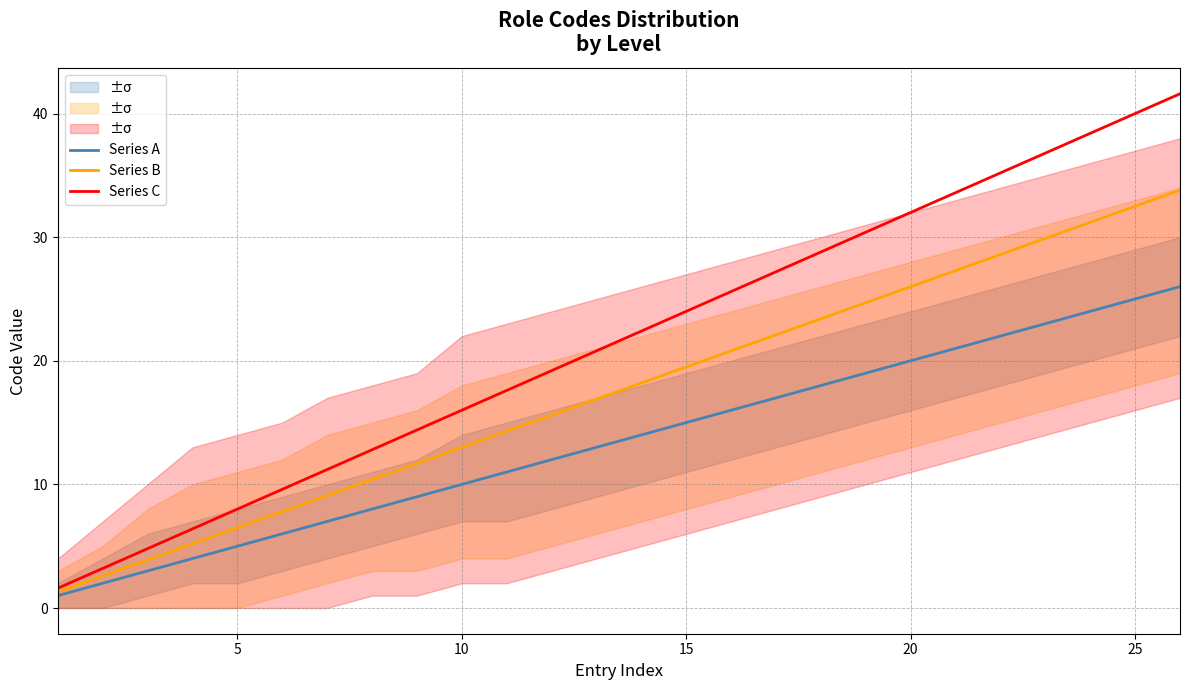

List the series in order of their overall mean, lowest first.

Series A, Series B, Series C